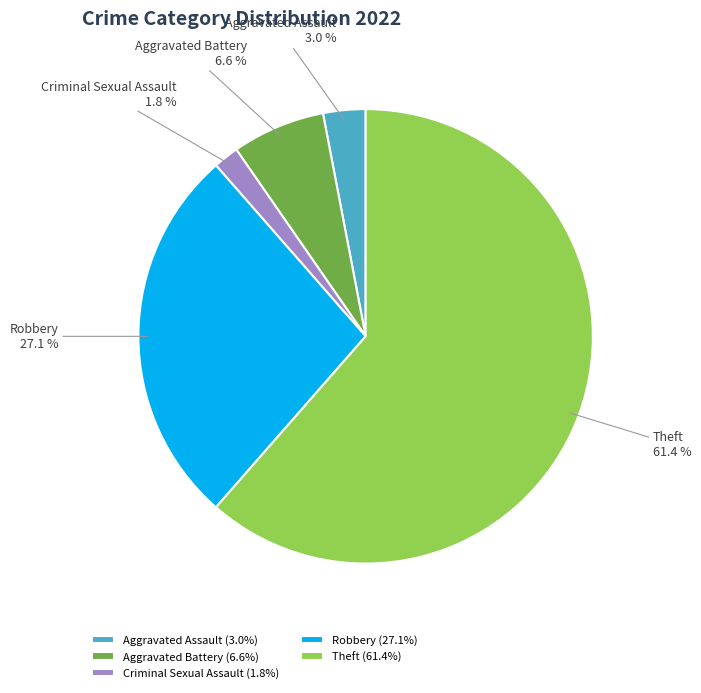

To the nearest percent, what is the average slice percentage?

20%